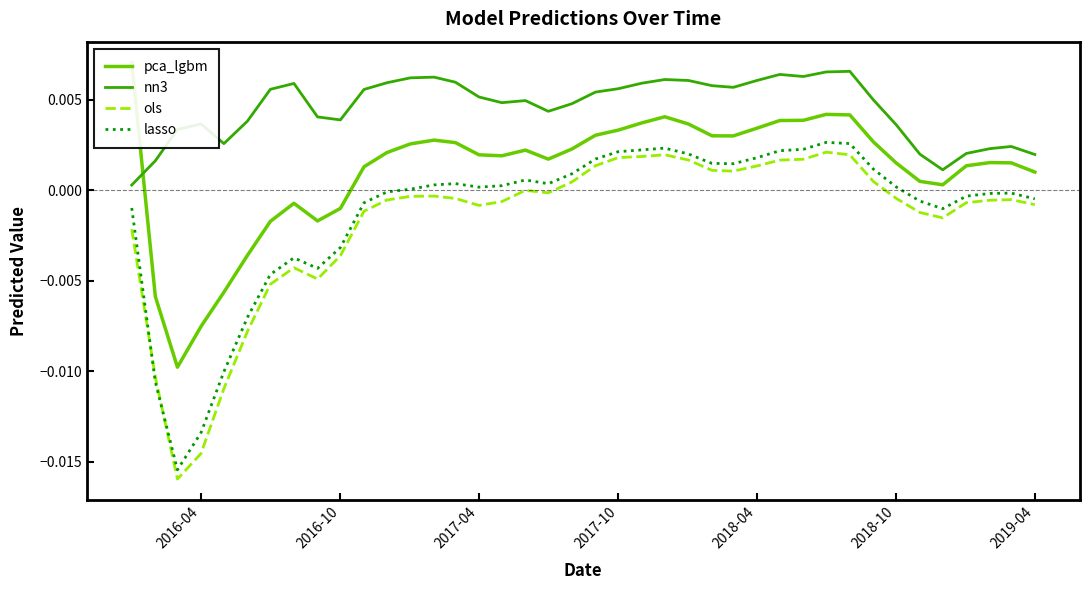

True or false: nn3 and lasso intersect in this chart.

False